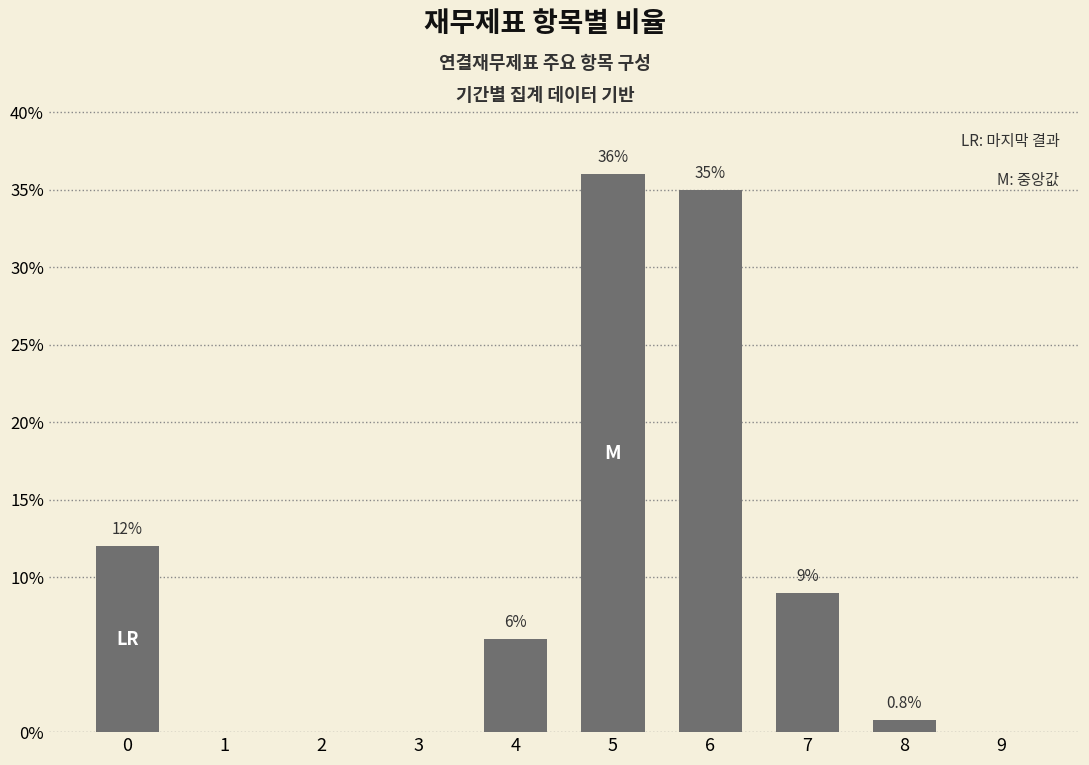

What is the sum of the values at 7 and 2?

9.0